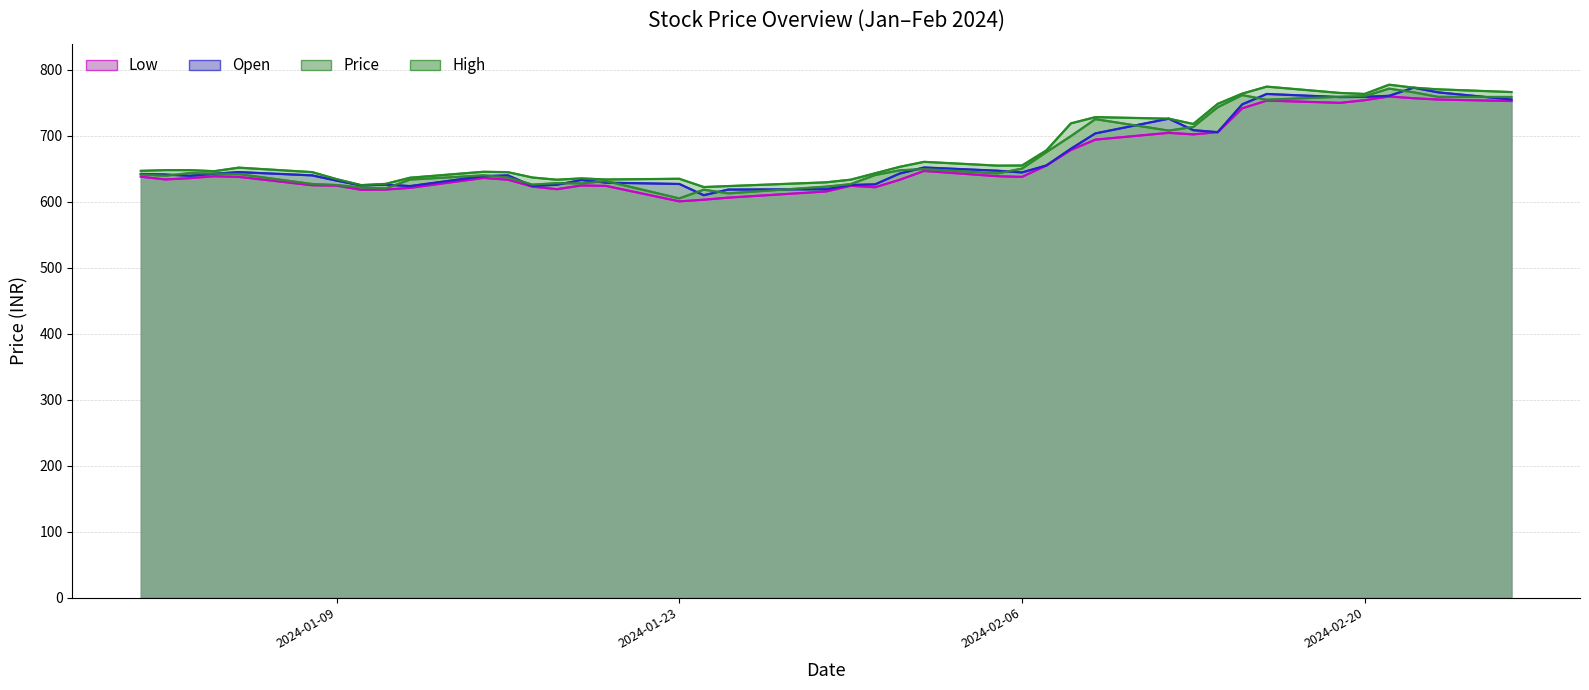

Which category has the lowest value in the Open series?

2024-01-24